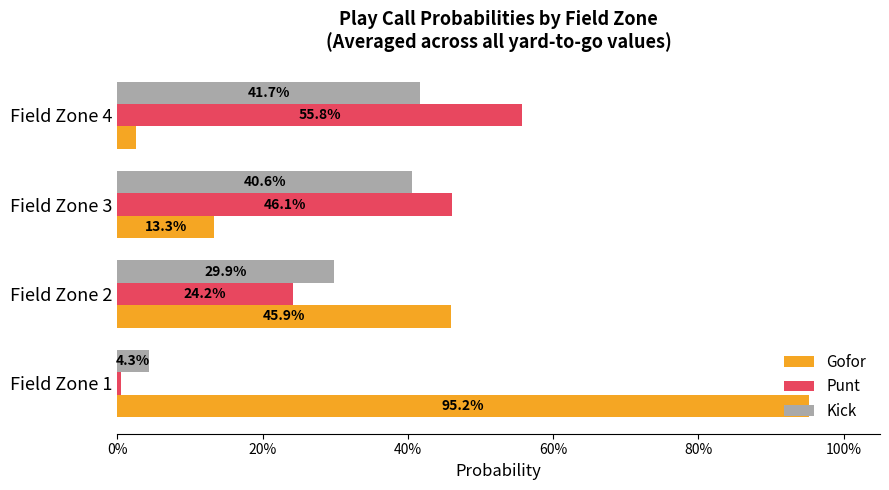

What are all the series names shown in the legend?

Gofor, Punt, Kick